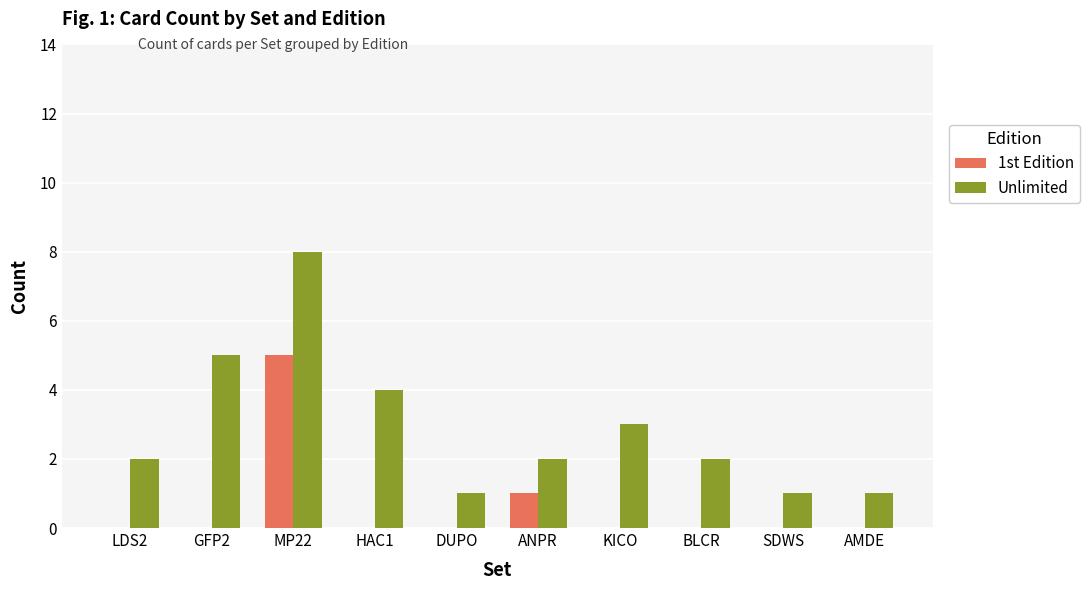

Reading left to right, what are all the values shown in this chart?

1st Edition: LDS2=0	GFP2=0	MP22=5	HAC1=0	DUPO=0	ANPR=1	KICO=0	BLCR=0	SDWS=0	AMDE=0
Unlimited: LDS2=2	GFP2=5	MP22=8	HAC1=4	DUPO=1	ANPR=2	KICO=3	BLCR=2	SDWS=1	AMDE=1